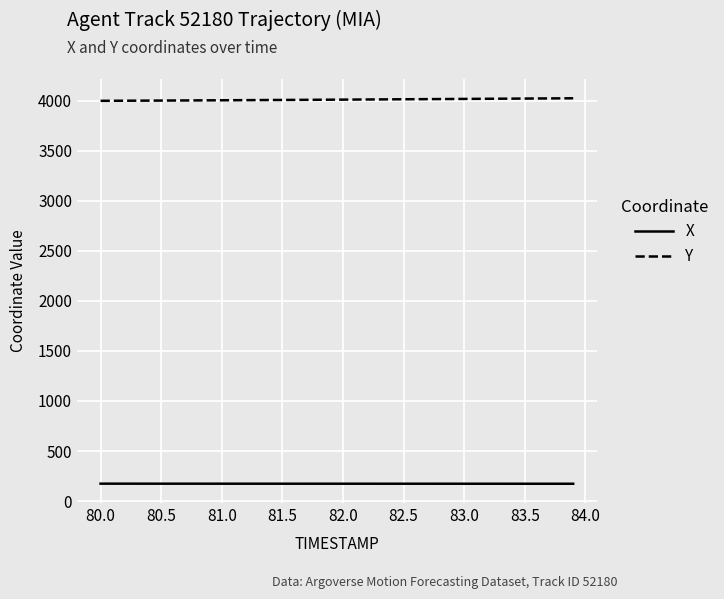

List the series in order of their overall mean, lowest first.

X, Y